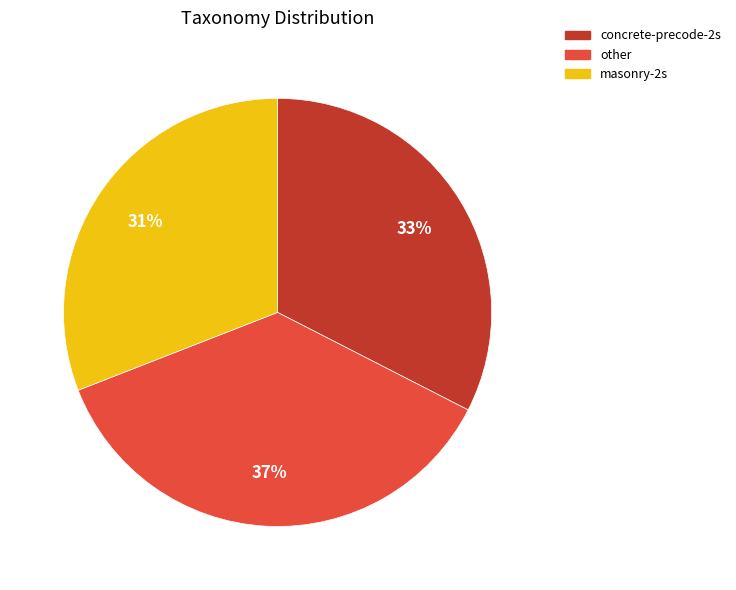

Which category has the biggest portion of the pie?

other